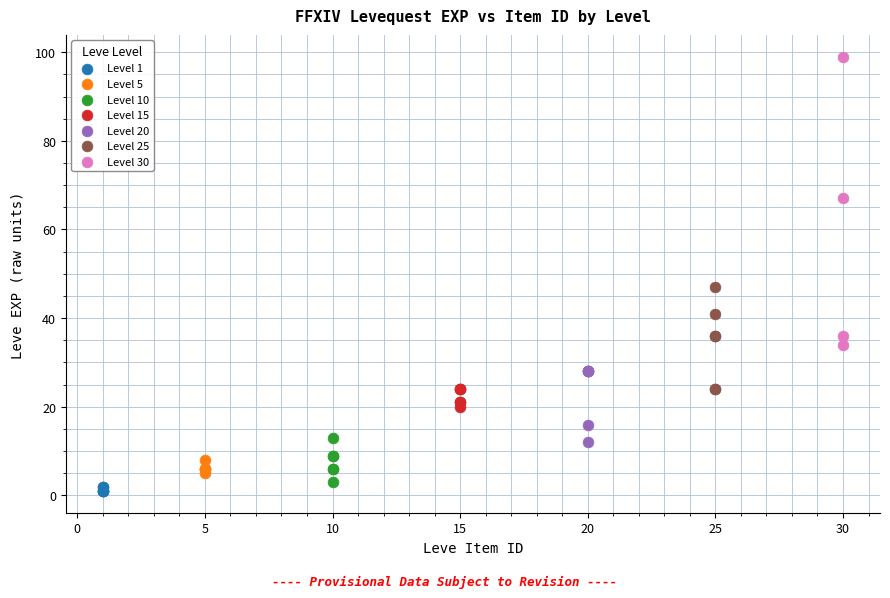

Which series has the largest Y range (max minus min)?

Level 30